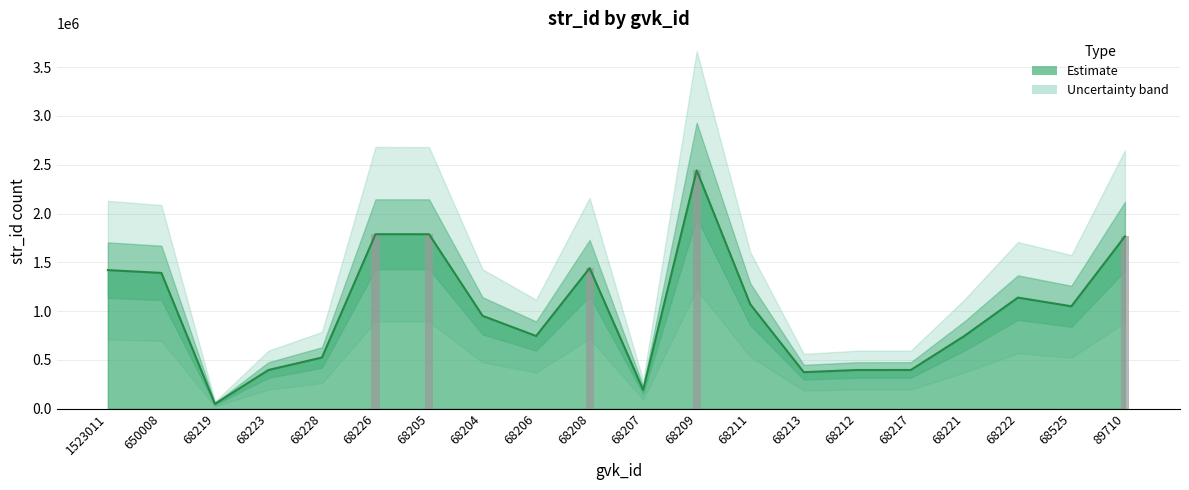

What is the change in value from 68223 to 68226?

+1390952